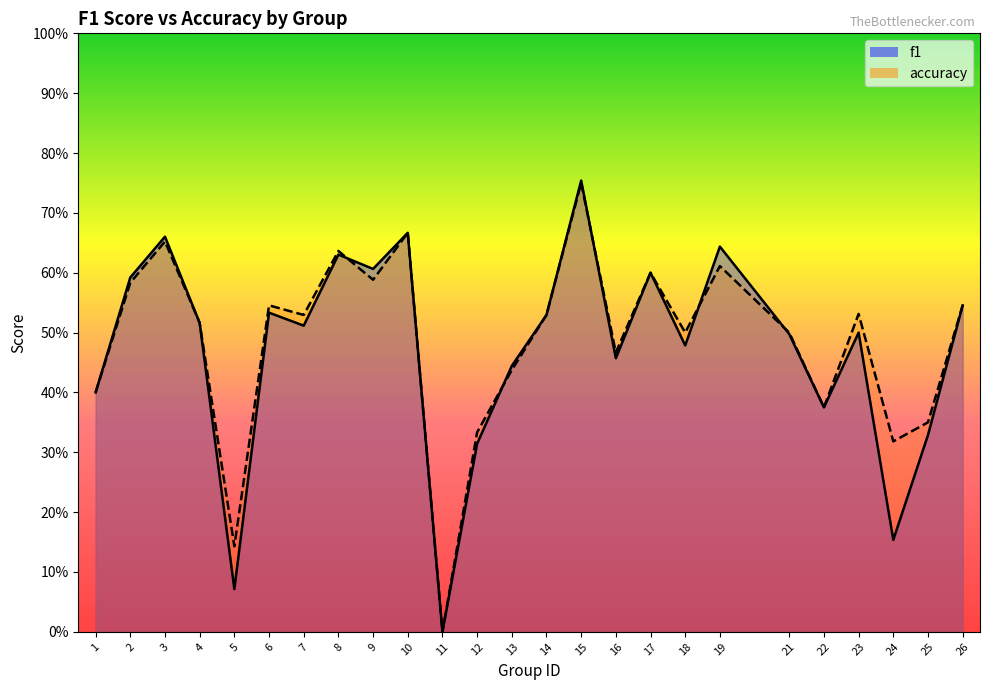

Where do accuracy and f1 first cross each other?

8 and 9